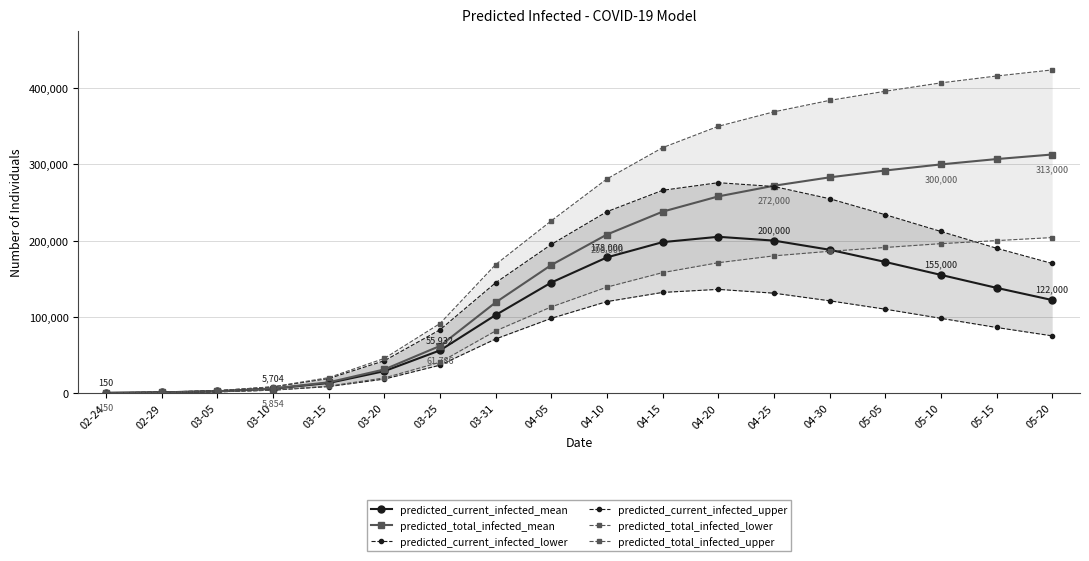

True or false: predicted_total_infected_mean and predicted_total_infected_lower cross at least once.

False